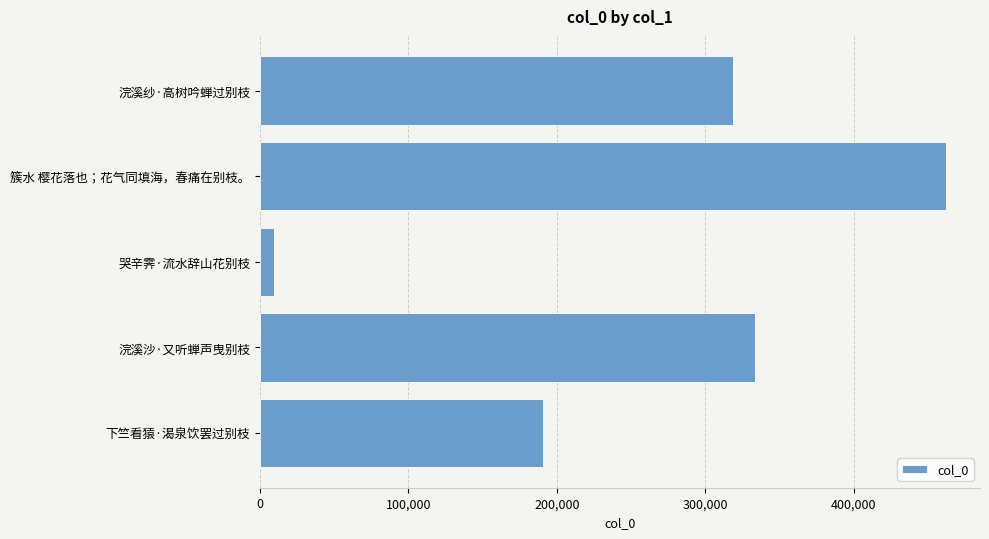

Is it true that the value at 浣溪纱·高树吟蝉过别枝 is 534150?

False